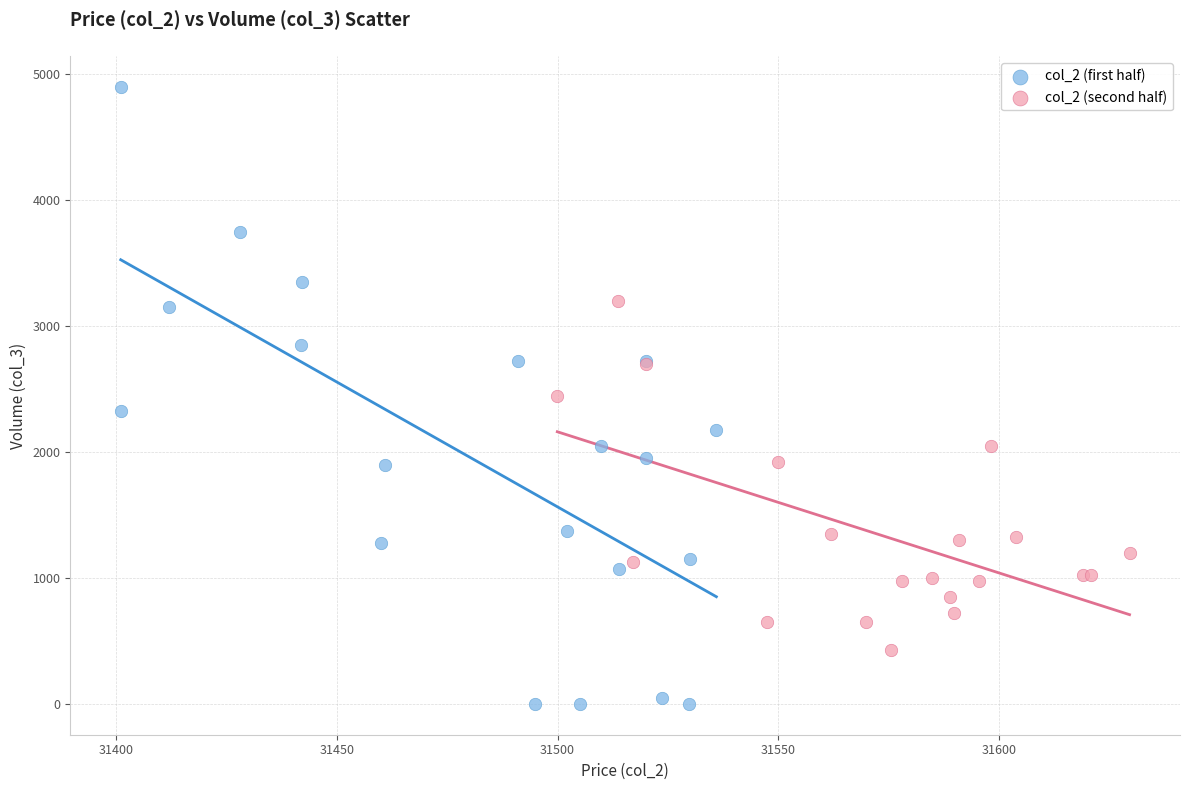

Which series reaches the maximum Y coordinate?

col_2 (first half)